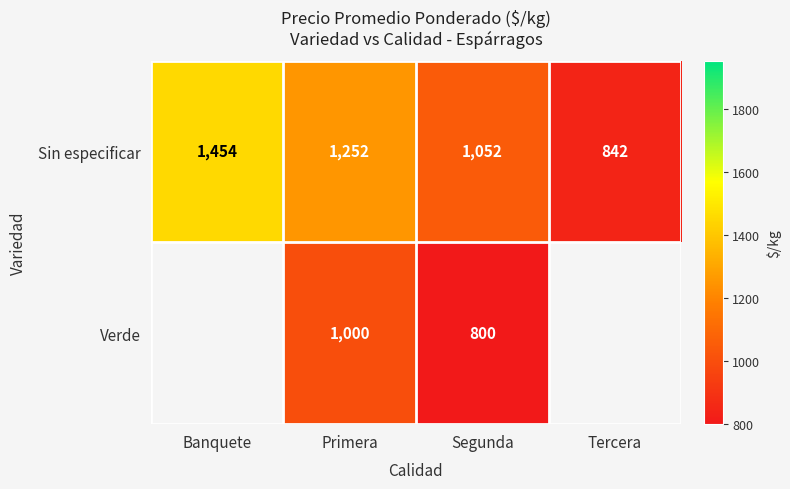

True or false: Verde has a value of 1000 at Primera.

True